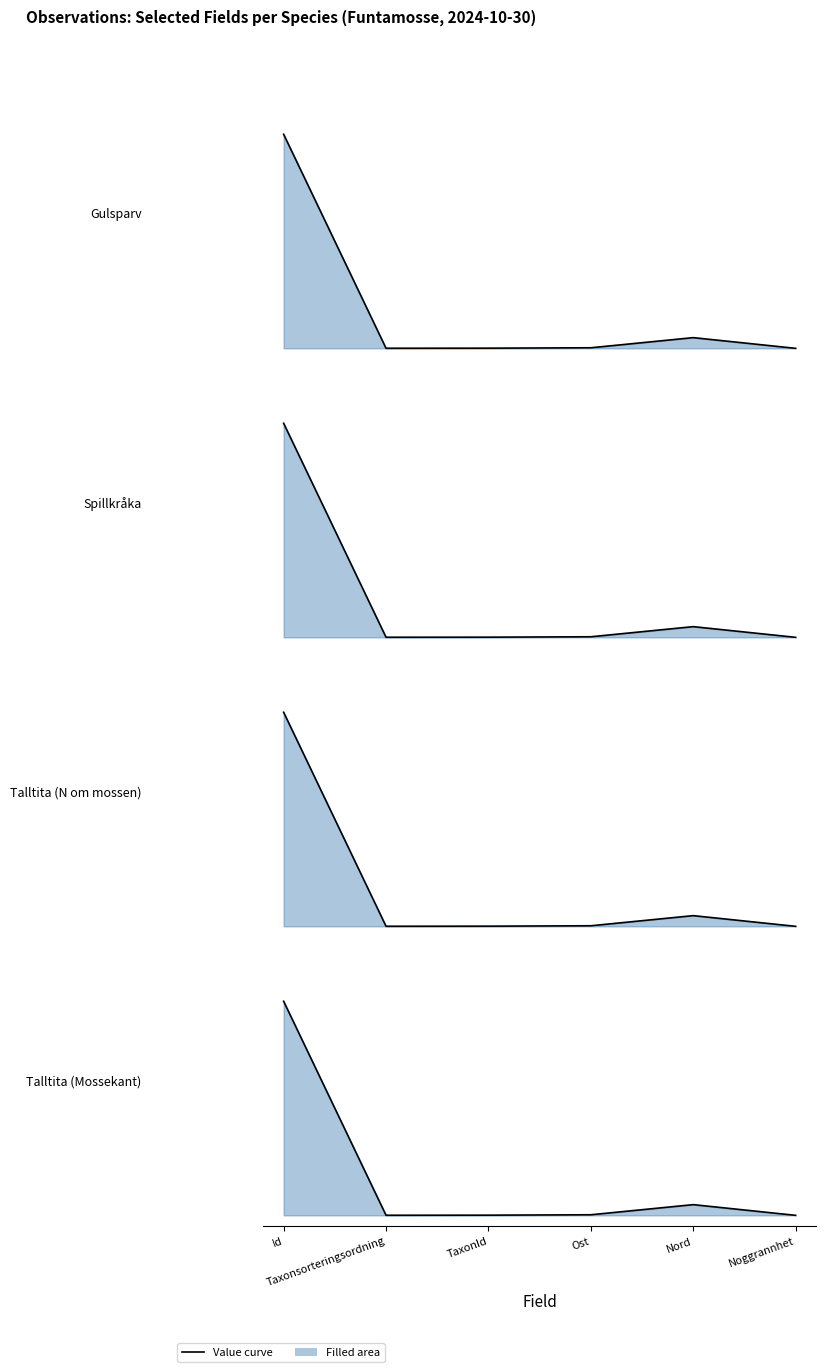

Is it true that Talltita (Mossekant) equals 1.0 at Id?

True